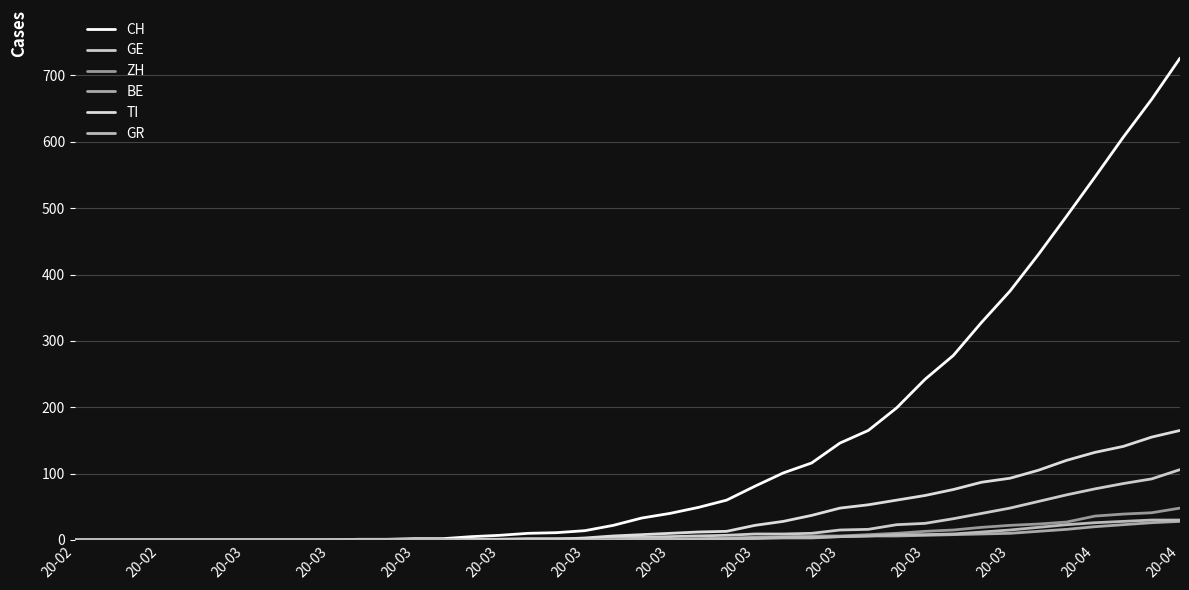

At which category does the chart reach its minimum across all series?

20-02